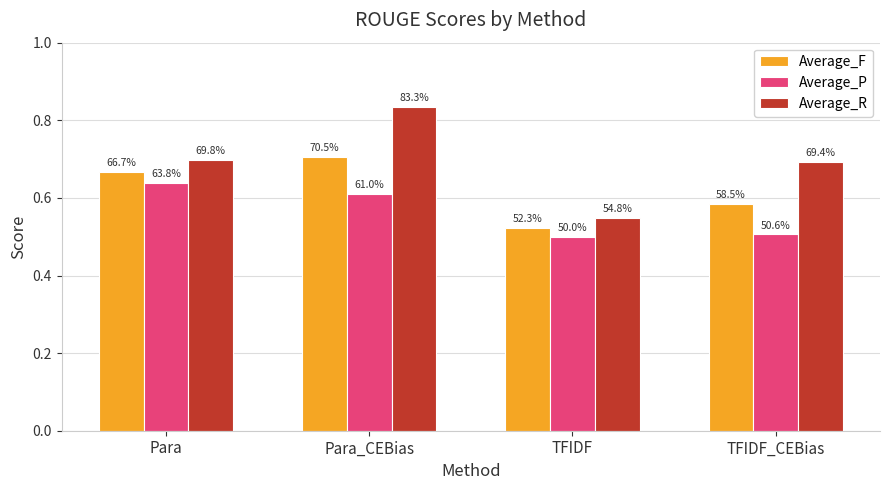

Reading left to right, extract all data points from this chart.

Average_F: Para=0.7	Para_CEBias=0.7	TFIDF=0.5	TFIDF_CEBias=0.6
Average_P: Para=0.6	Para_CEBias=0.6	TFIDF=0.5	TFIDF_CEBias=0.5
Average_R: Para=0.7	Para_CEBias=0.8	TFIDF=0.5	TFIDF_CEBias=0.7